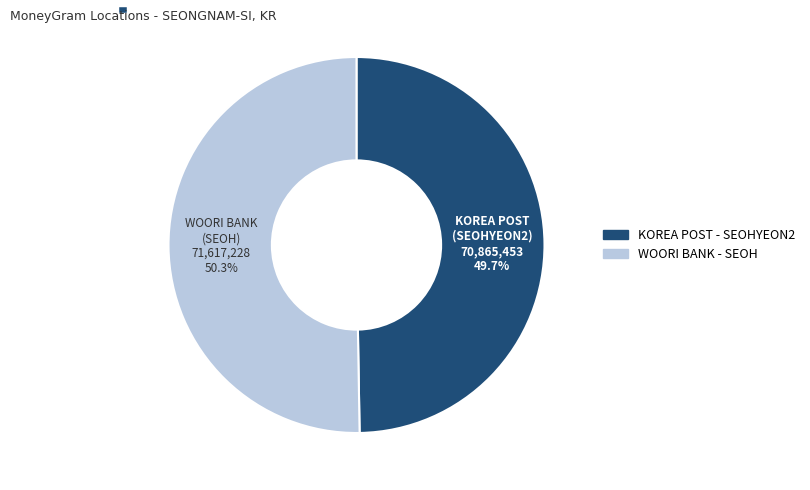

Does any single category account for the majority?

Yes